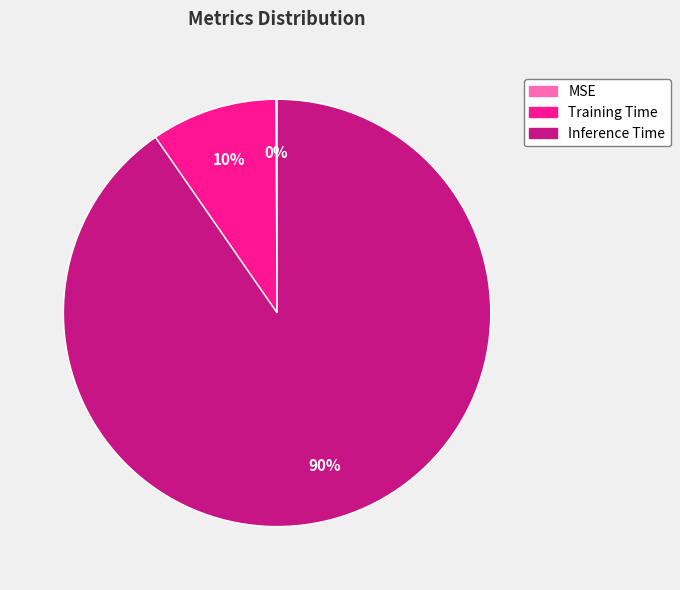

Between Inference Time and Training Time, which is larger?

Inference Time